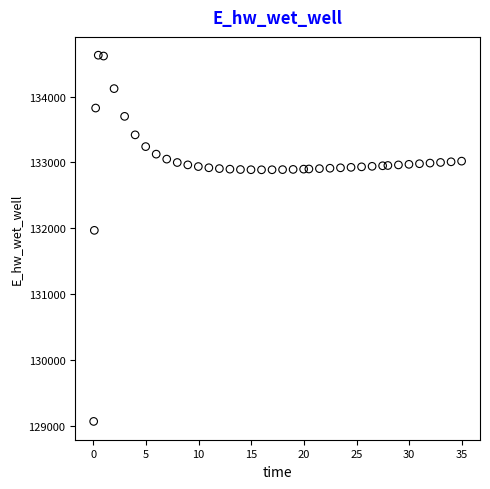

What is the range of Y values (max minus min)?

5557.7